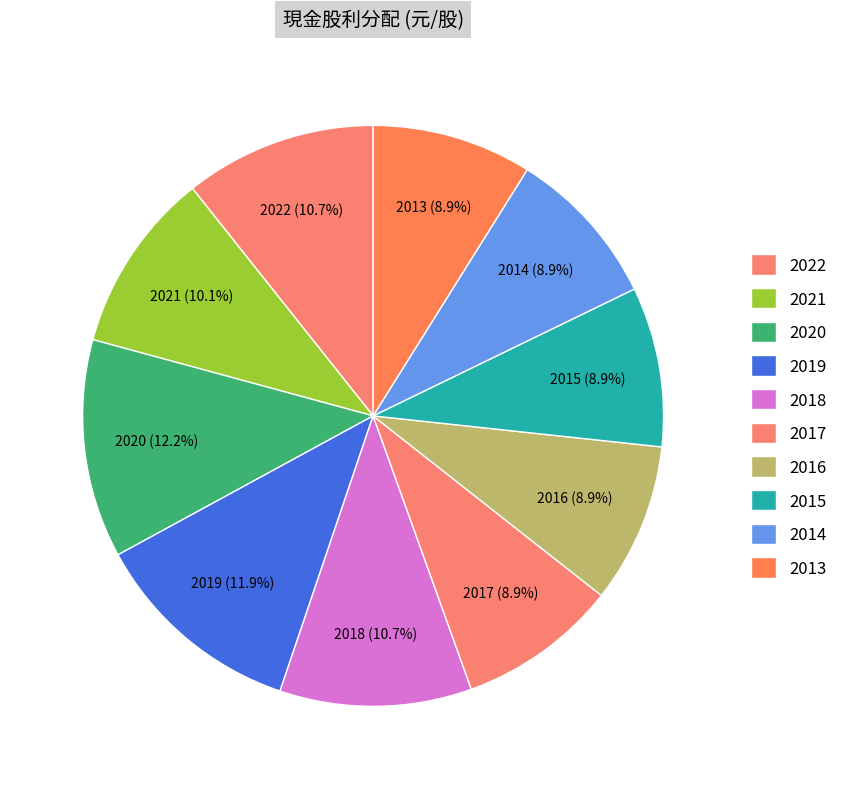

True or false: 2013 accounts for 1% of the total.

False